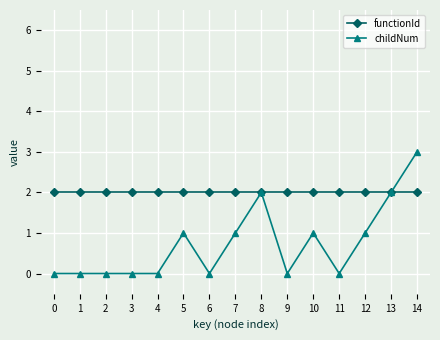

What is the value of the childNum point at the 11th from the left?

1